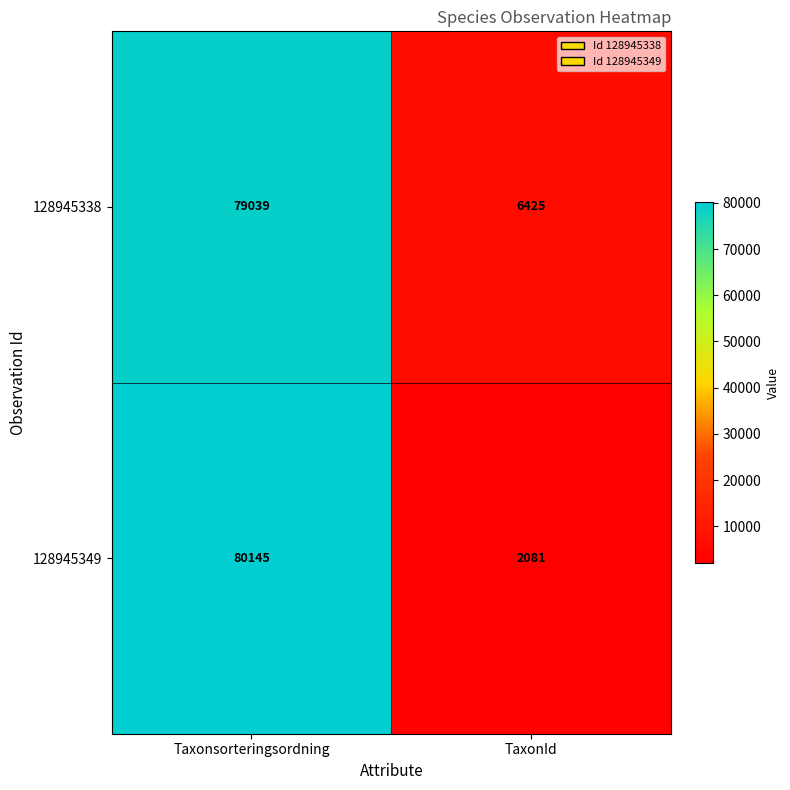

How many categories are shown in the chart?

2